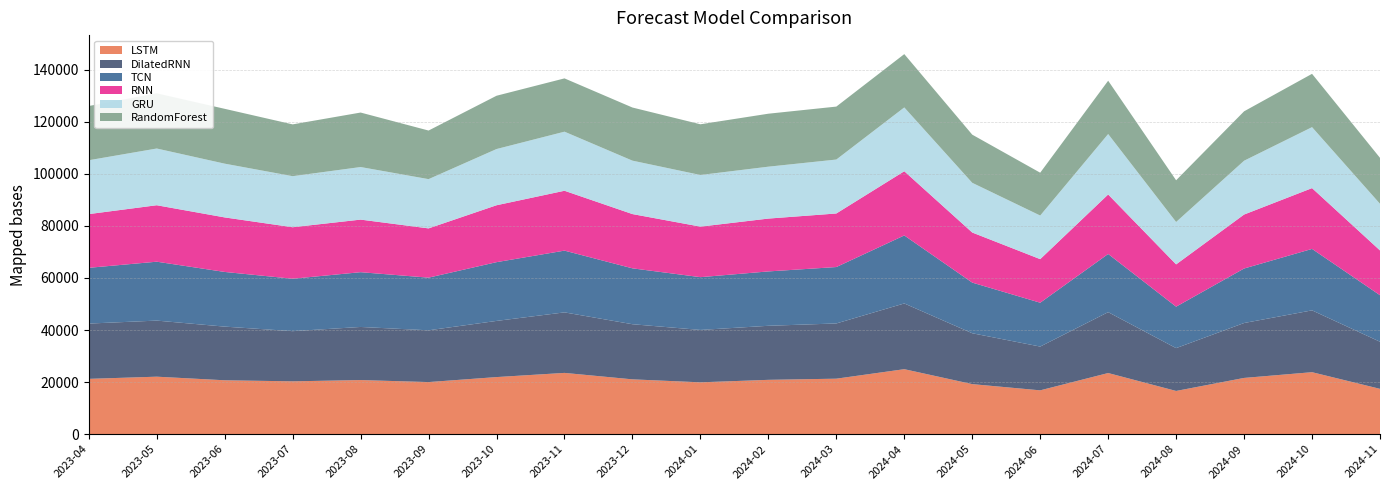

Reading left to right, extract all data points from this chart.

LSTM: 21233.6	22068.4	20689.0	20282.2	20772.0	19998.1	21916.2	23523.2	21045.7	19902.5	20856.2	21300.7	24950.2	19210.9	16821.3	23469.1	16586.3	21589.9	23796.9	17395.2
DilatedRNN: 21239.3	21548.6	20615.0	19273.0	20400.5	19889.1	21578.2	23253.2	21176.5	20125.5	20765.5	21220.6	25257.5	19543.9	16820.3	23392.2	16457.8	21098.5	23754.5	18100.6
TCN: 21420.5	22628.6	21004.0	20142.5	21042.1	20229.6	22574.2	23725.4	21470.2	20275.7	20888.1	21670.4	26122.5	19459.3	16843.2	22351.1	15926.0	20937.2	23608.1	17868.8
RNN: 20637.8	21690.5	20949.5	19786.8	20201.2	18924.1	21862.7	22996.8	20848.5	19413.3	20301.6	20576.0	24667.3	19240.2	16739.1	22856.7	16240.9	20734.9	23355.4	17210.4
GRU: 20694.3	21795.1	20653.0	19615.6	20198.7	18924.6	21596.8	22698.6	20524.9	19839.8	19940.1	20723.6	24514.8	19095.5	16753.9	23225.0	16287.9	20675.0	23424.4	17917.0
RandomForest: 20832.9	21200.9	21068.7	19900.9	20931.5	18667.5	20472.7	20474.6	20409.4	19483.3	20351.6	20344.2	20484.2	18501.8	16454.9	20484.2	16029.7	18981.0	20484.2	17651.0